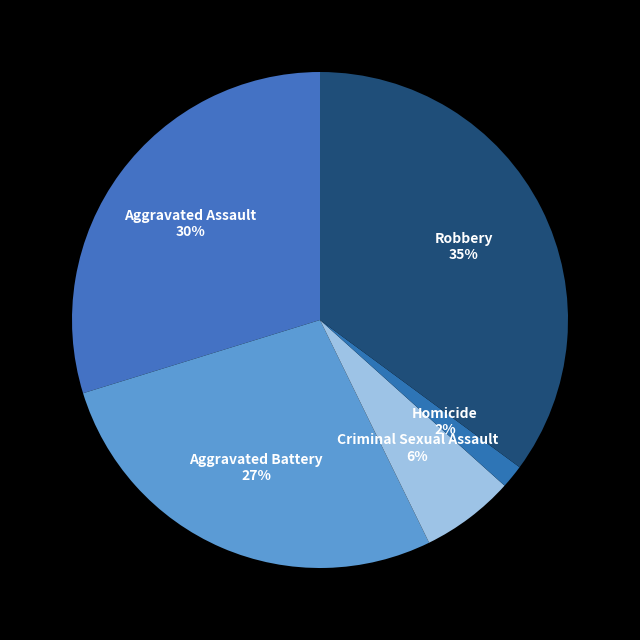

What percentage is the Aggravated Assault slice, to the nearest percent?

30%